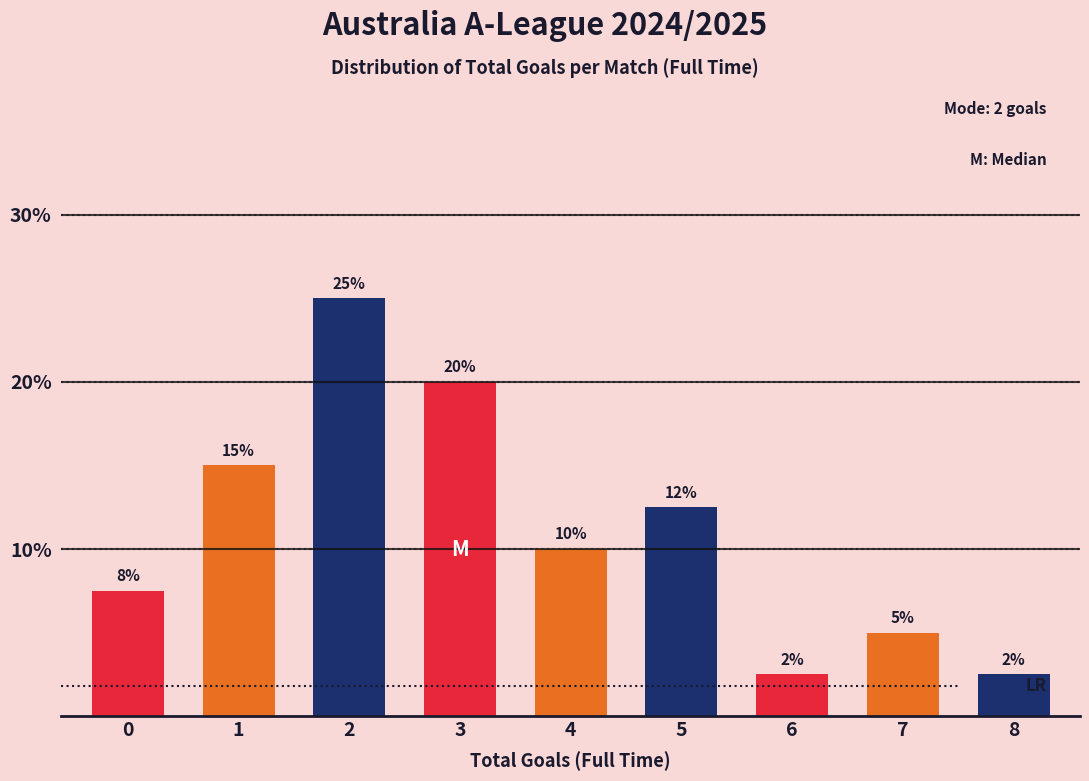

What is the greatest value displayed?

25.0